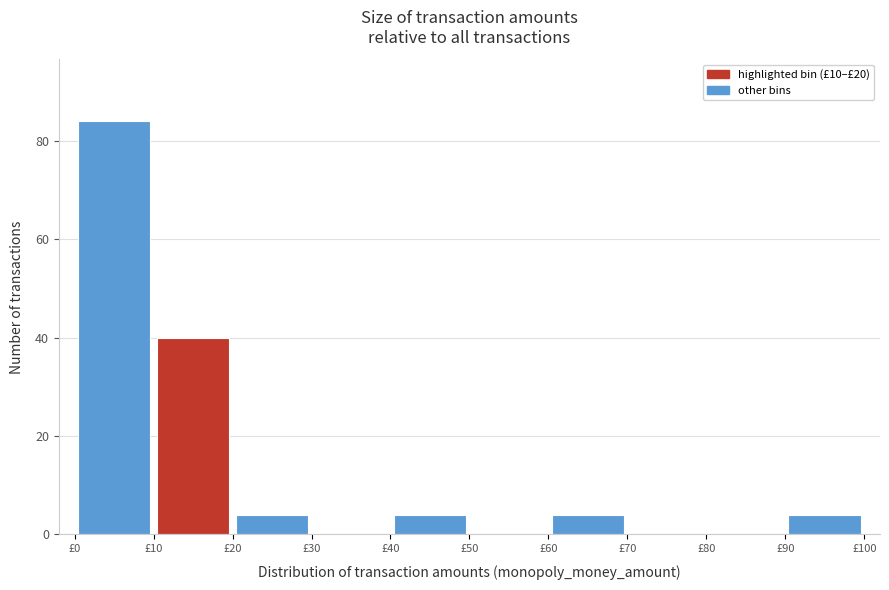

Which range on the x-axis has the tallest bar?

0 to 10